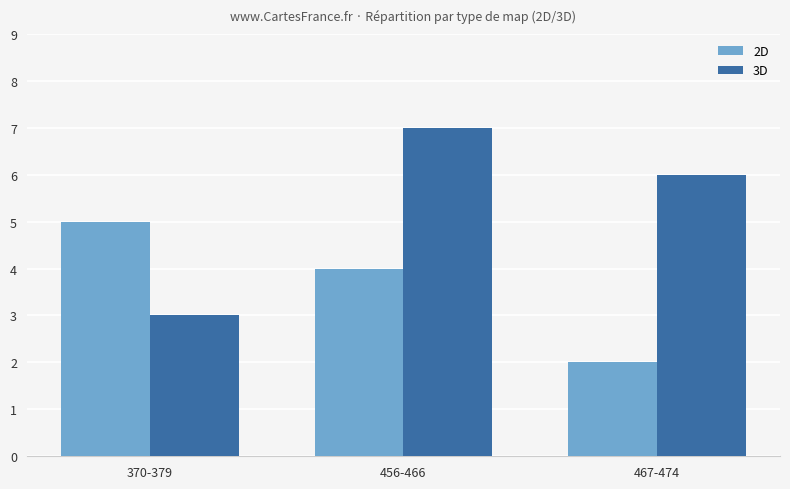

Reading left to right, transcribe all the data shown in this chart.

2D: 370-379=5	456-466=4	467-474=2
3D: 370-379=3	456-466=7	467-474=6